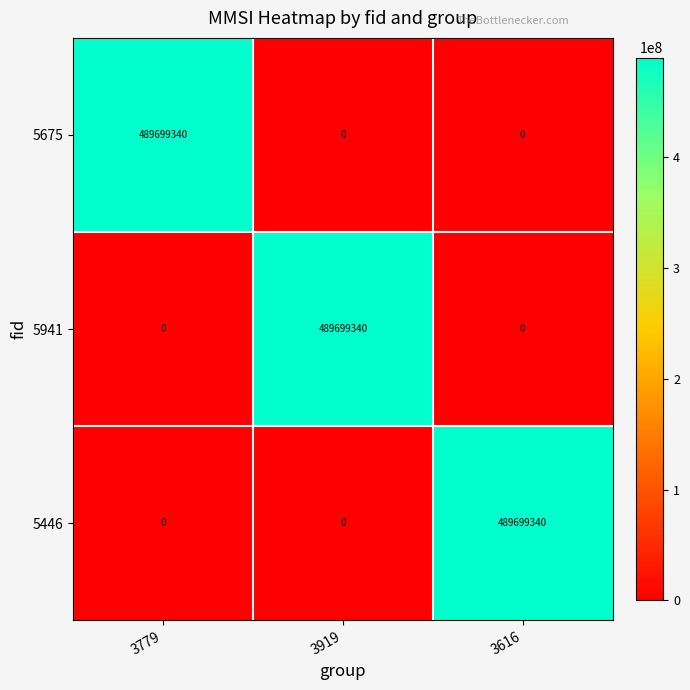

Reading left to right, transcribe all the data shown in this chart.

5675: 489699340	0	0
5941: 0	489699340	0
5446: 0	0	489699340